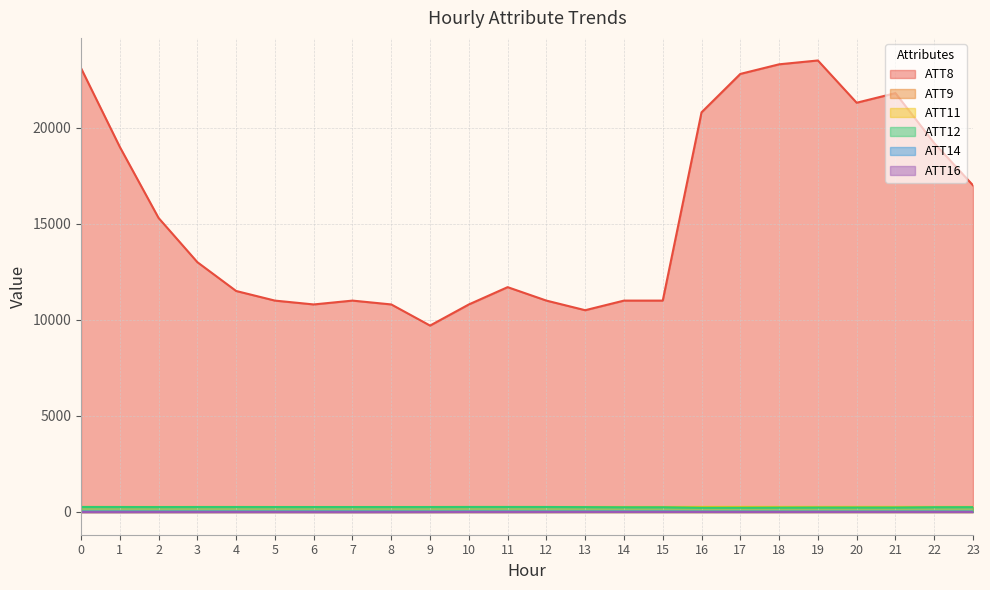

The value of ATT8 at 12 is 11000.0. True or false?

True